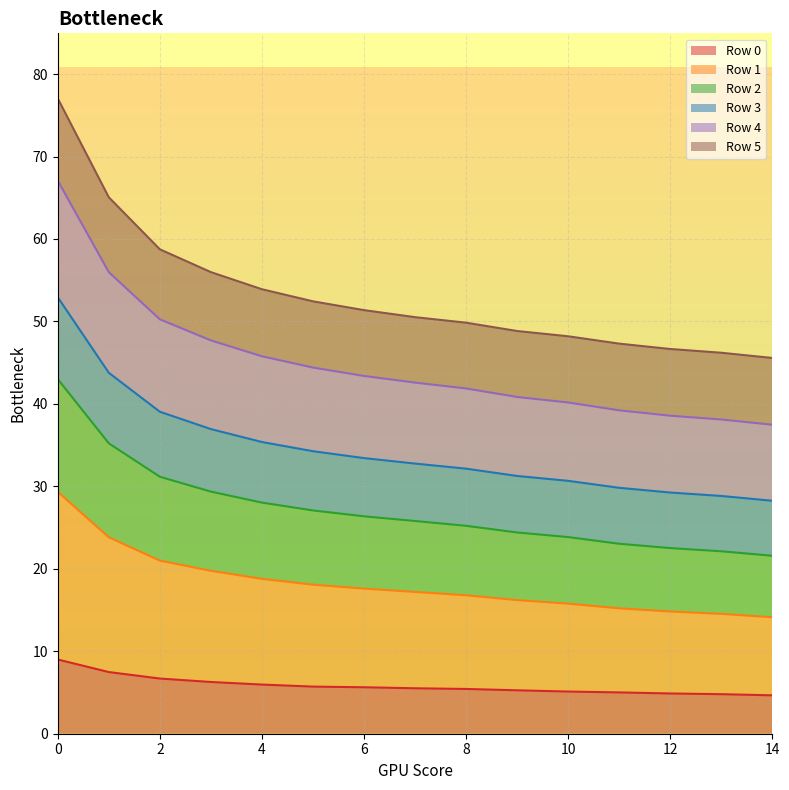

What is the minimum value shown in the chart?

4.7